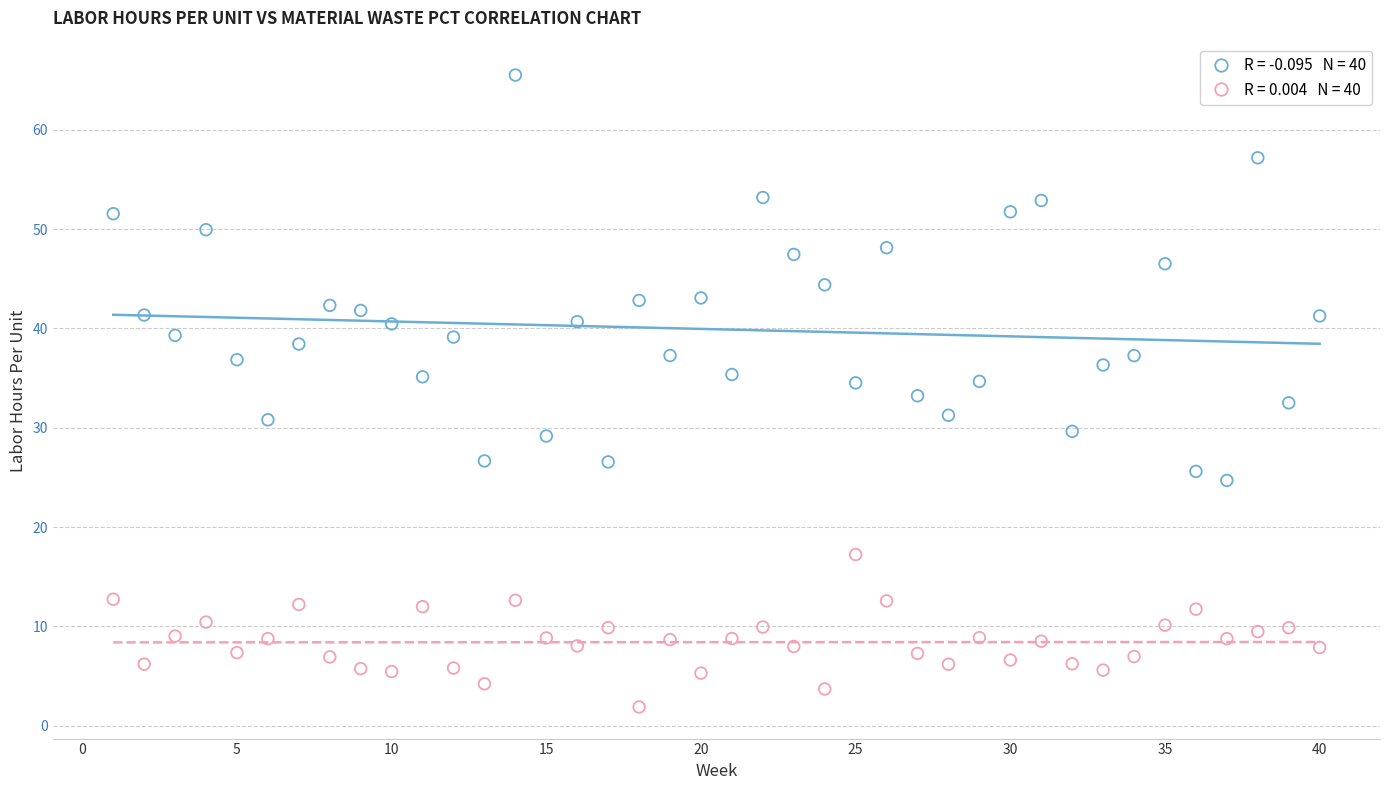

Across all data points, what is the range of X values (max minus min)?

39.0